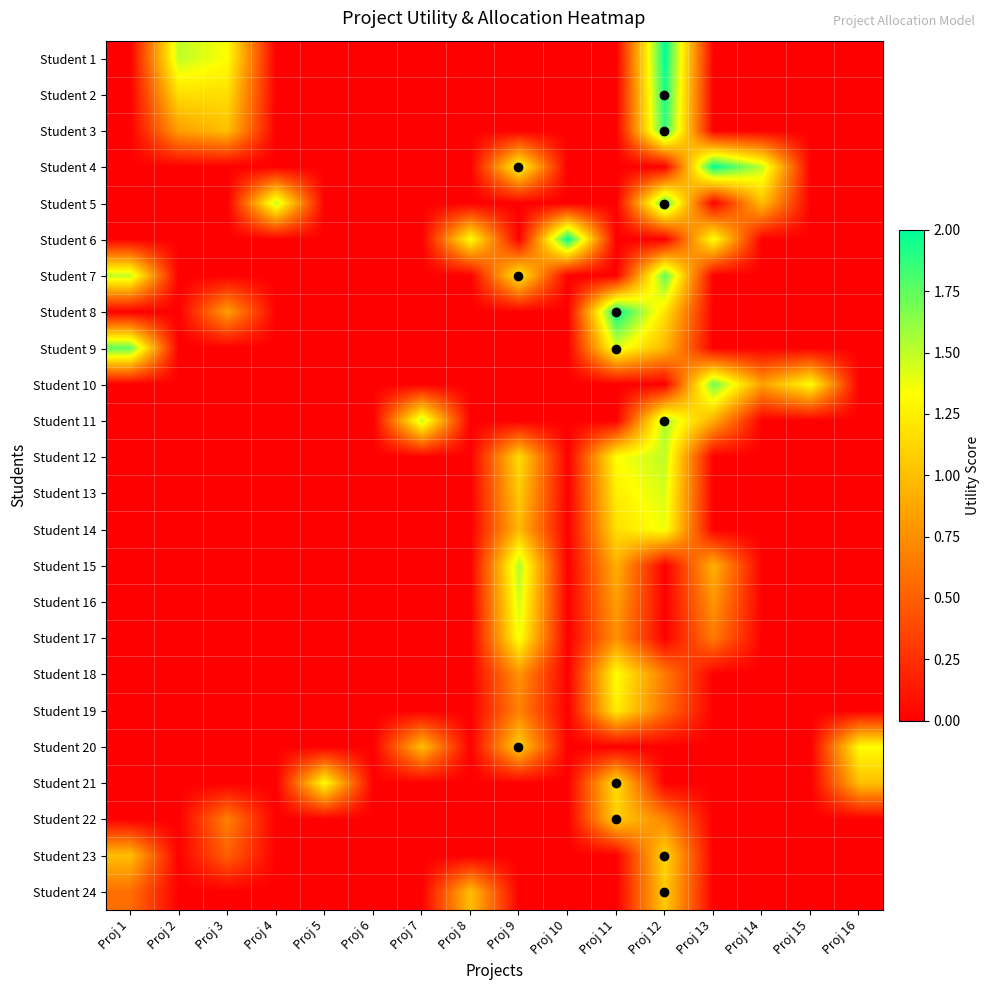

How many categories are shown in the chart?

16